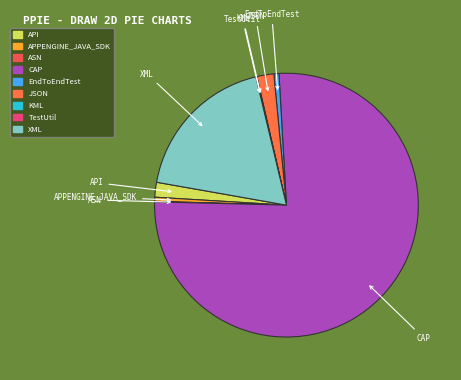

Is it true that XML is 6% of the pie?

False